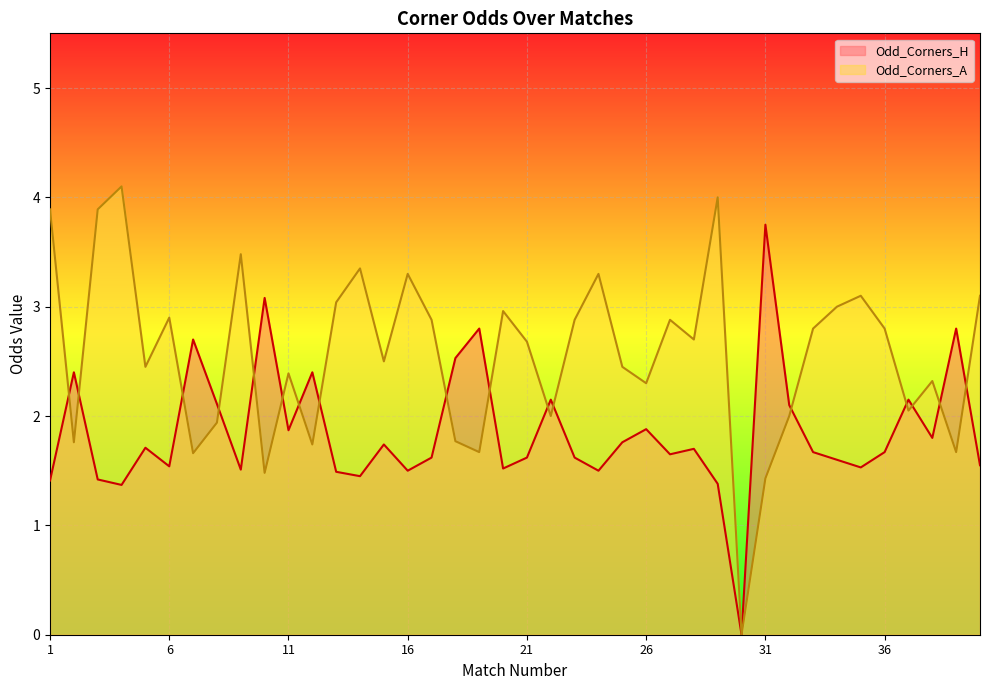

What value does the Odd_Corners_A series have at 39?

1.7